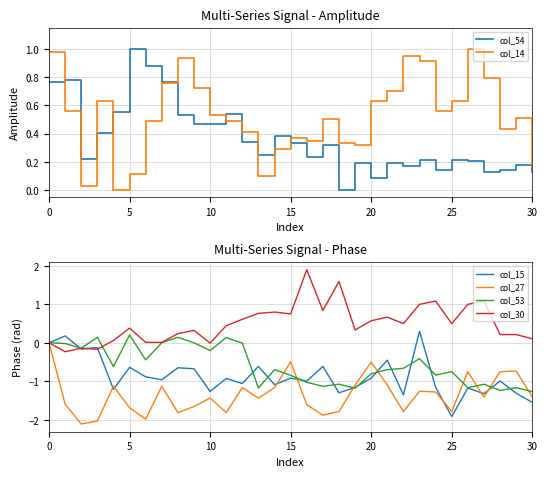

What is the highest value of the col_15 series?

0.3